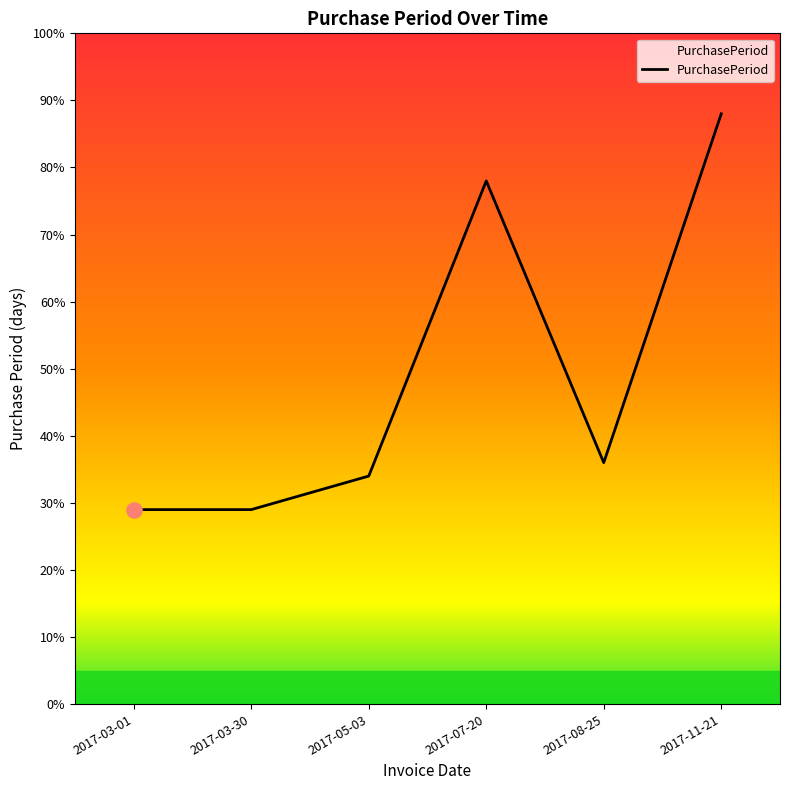

What is the change in value from 2017-07-20 to 2017-08-25?

-42